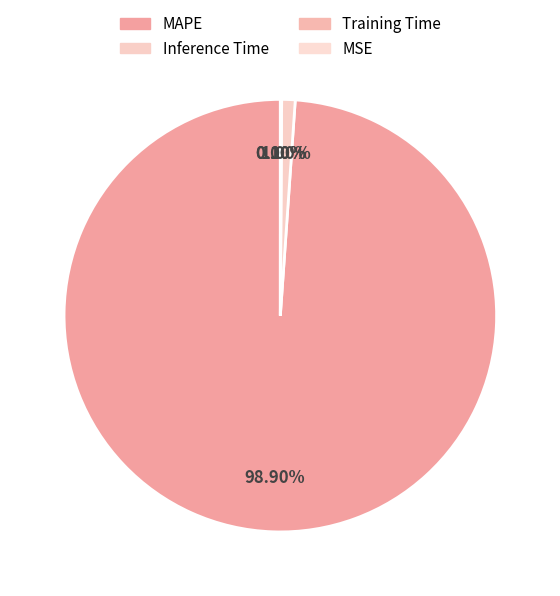

How many slices are in this pie chart?

4